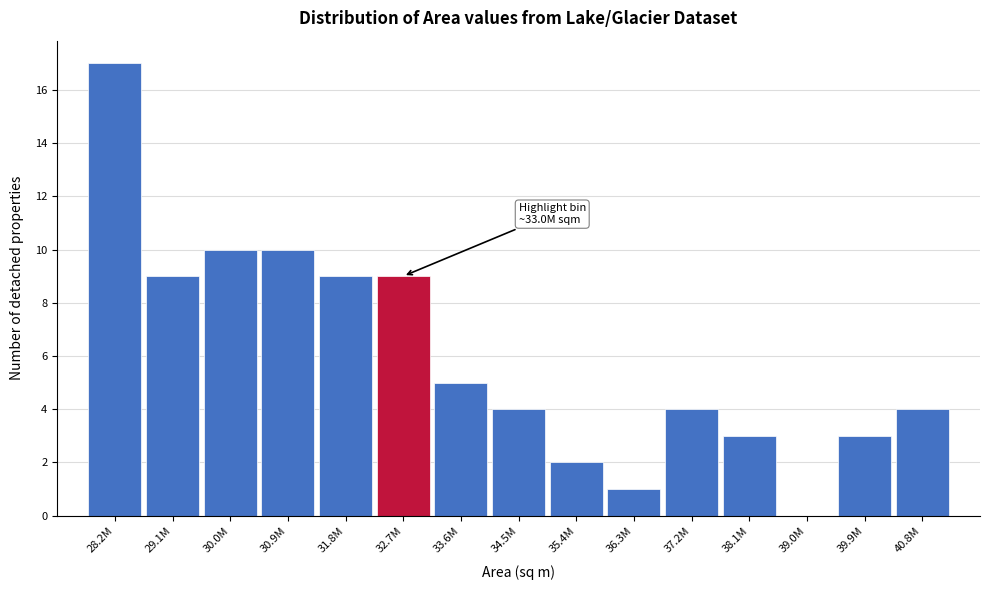

Reading left to right, extract all data points from this chart.

28.2M=17	29.1M=9	30.0M=10	30.9M=10	31.8M=9	32.7M=9	33.6M=5	34.5M=4	35.4M=2	36.3M=1	37.2M=4	38.1M=3	39.0M=0	39.9M=3	40.8M=4